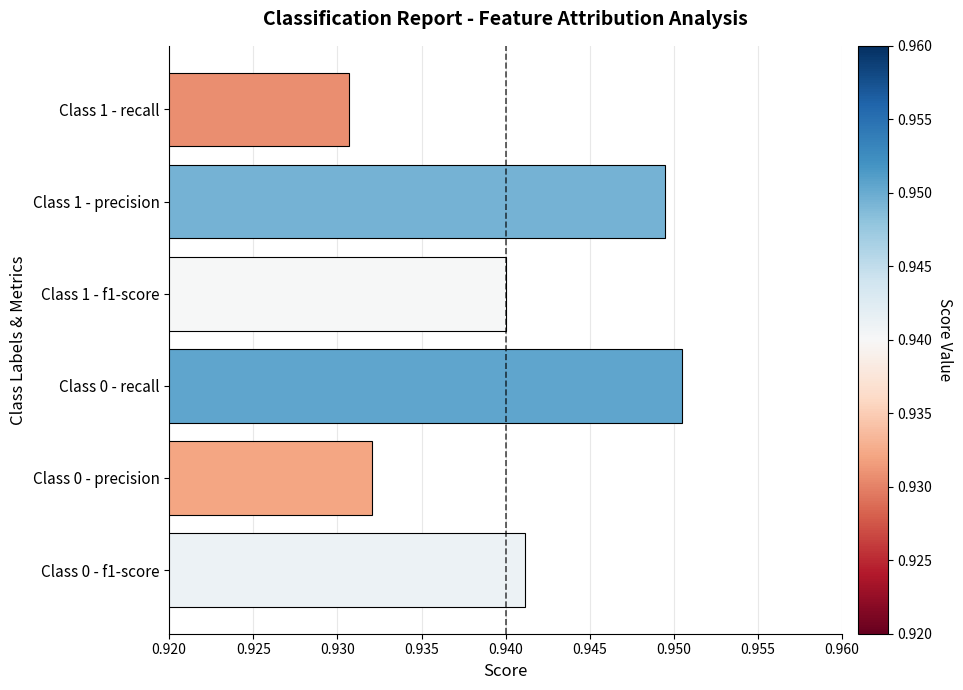

Is it true that the value at Class 1 - precision is 0.6?

False